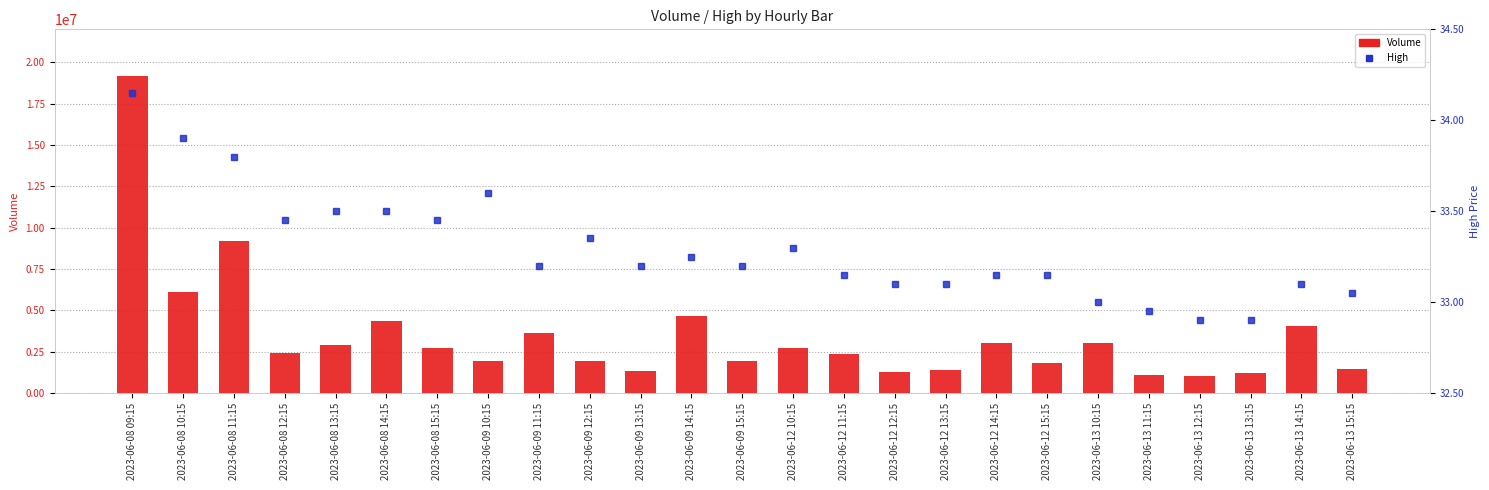

Which series has the largest range (max minus min)?

Volume